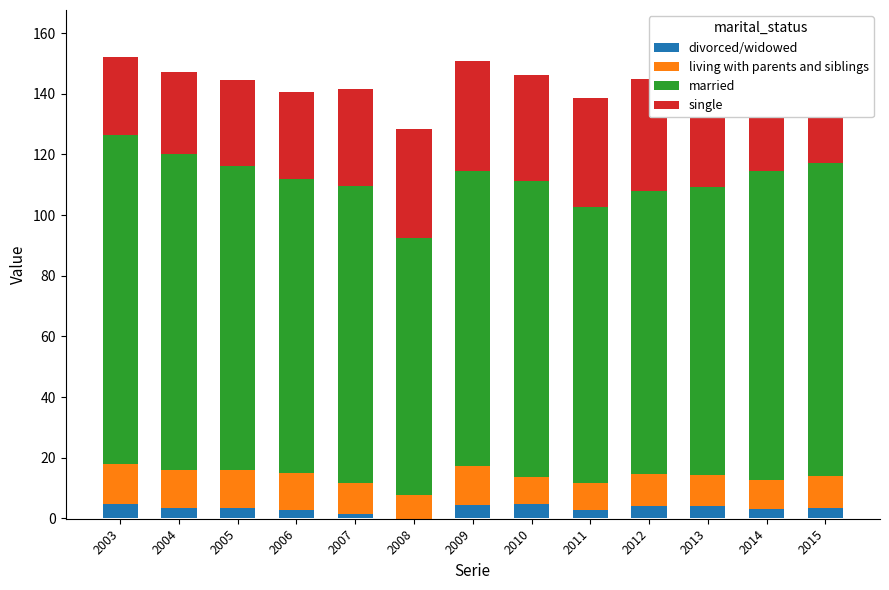

How many values in divorced/widowed are above zero?

12